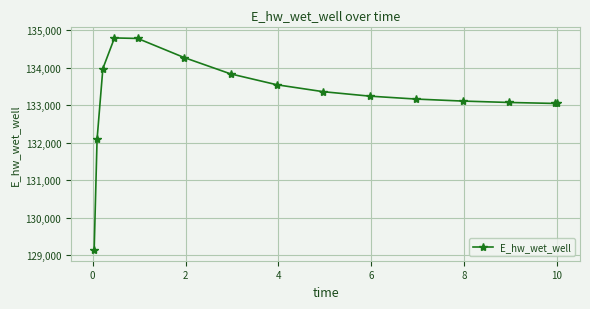

How many lines are shown in the chart?

1